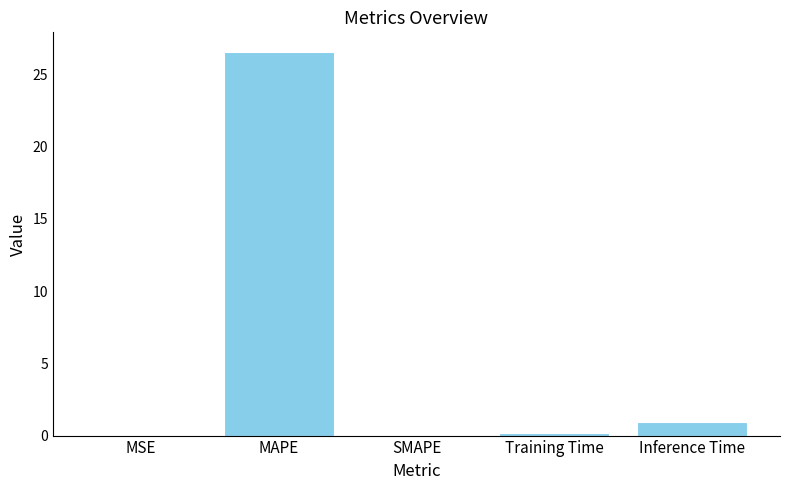

What is the change in value from MAPE to Training Time?

-26.4